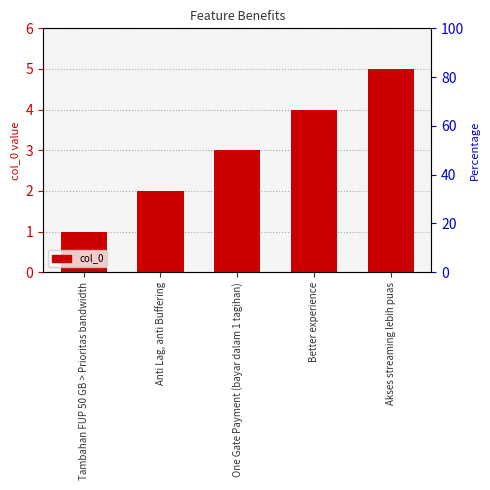

Rank the categories by value from highest to lowest.

Akses streaming lebih puas, Better experience, One Gate Payment (bayar dalam 1 tagihan), Anti Lag, anti Buffering, Tambahan FUP 50 GB > Prioritas bandwidth